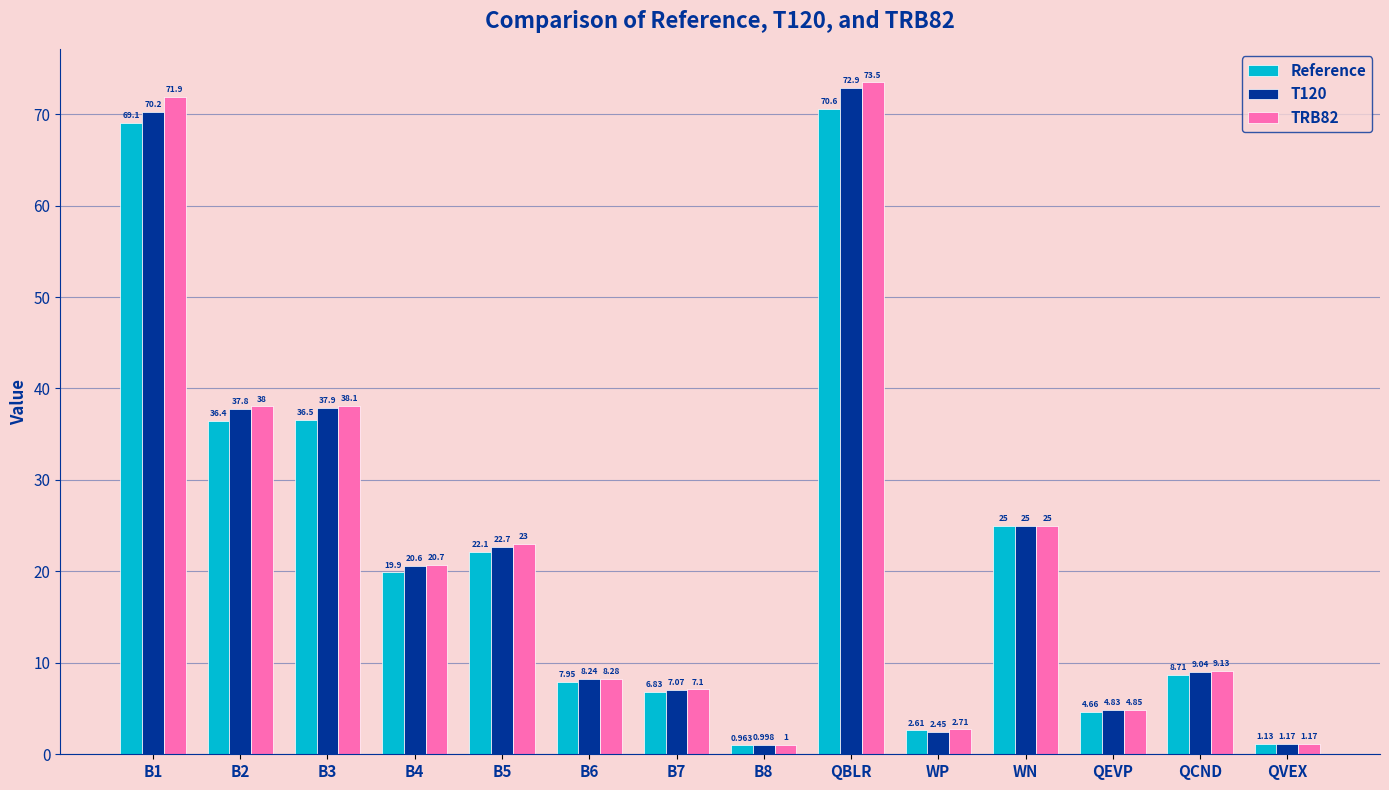

What is the label of the 3rd bar from the left?

B3